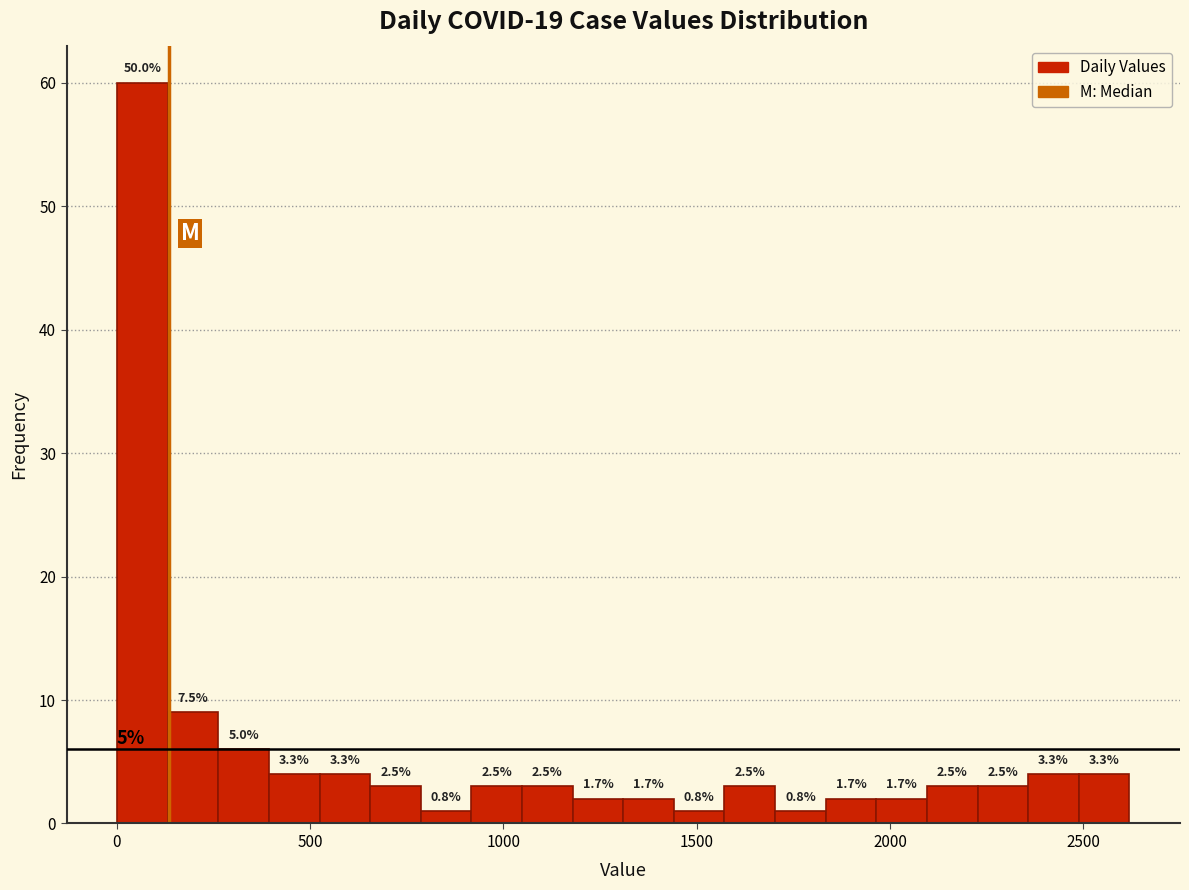

Read against the x-axis, roughly where is the centre of the tallest bar?

50